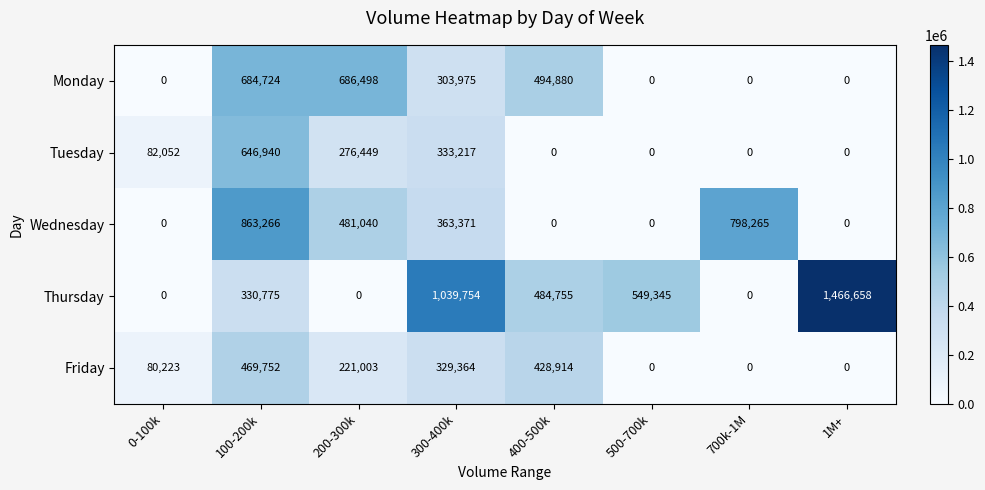

Where is Thursday nearest to the value 733329?

500-700k